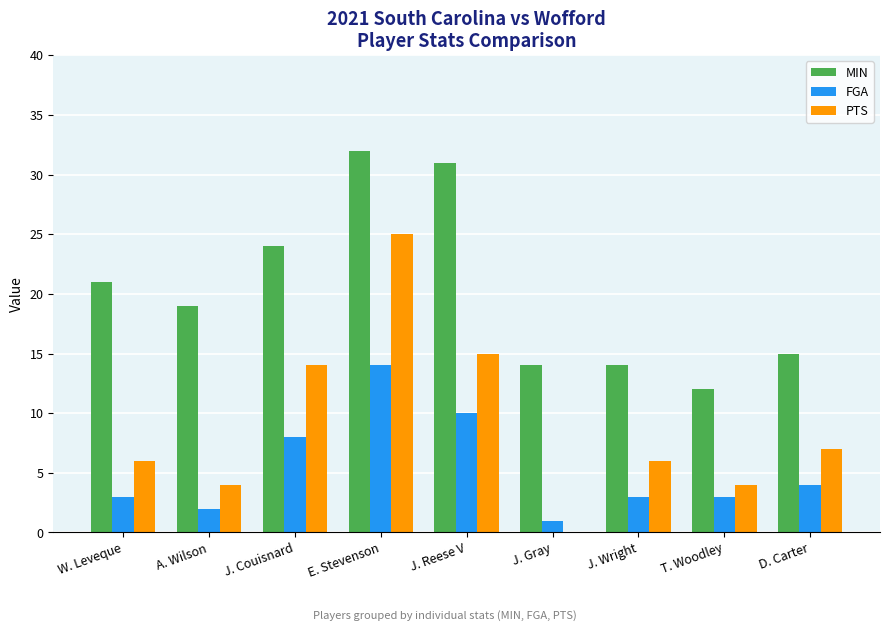

Reading left to right, what are all the values shown in this chart?

MIN: W. Leveque=21	A. Wilson=19	J. Couisnard=24	E. Stevenson=32	J. Reese V=31	J. Gray=14	J. Wright=14	T. Woodley=12	D. Carter=15
FGA: W. Leveque=3	A. Wilson=2	J. Couisnard=8	E. Stevenson=14	J. Reese V=10	J. Gray=1	J. Wright=3	T. Woodley=3	D. Carter=4
PTS: W. Leveque=6	A. Wilson=4	J. Couisnard=14	E. Stevenson=25	J. Reese V=15	J. Gray=0	J. Wright=6	T. Woodley=4	D. Carter=7